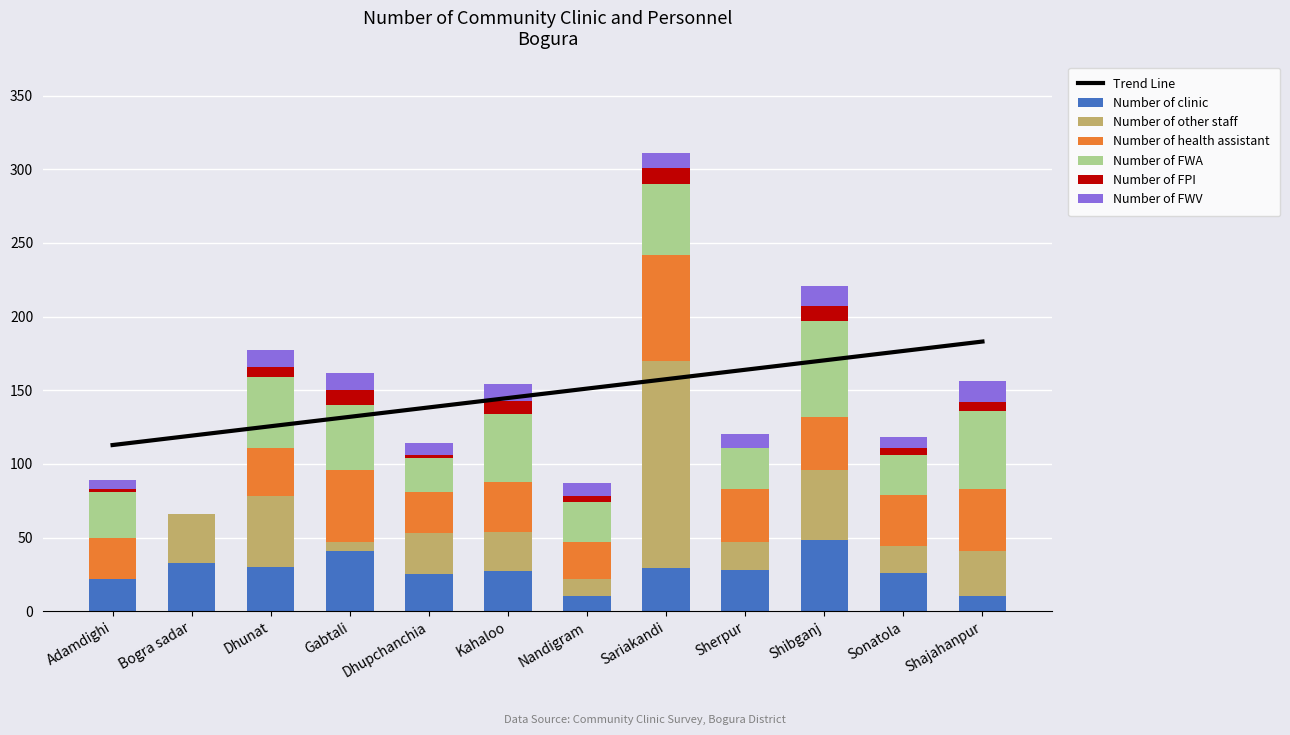

What is the average value of the Number of clinic series?

27